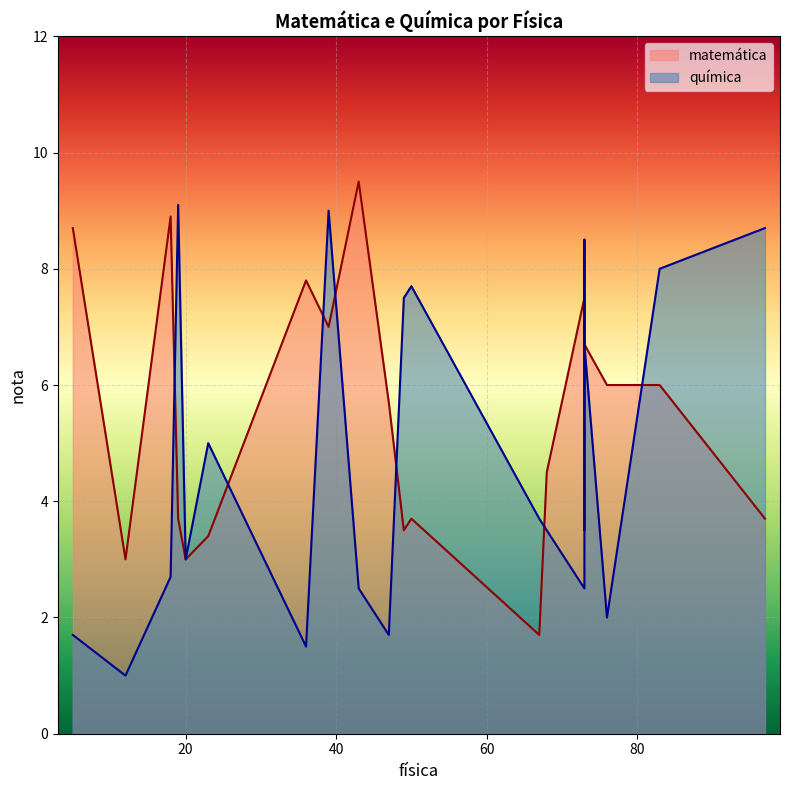

List the series in order of their peak value, highest first.

matemática, química